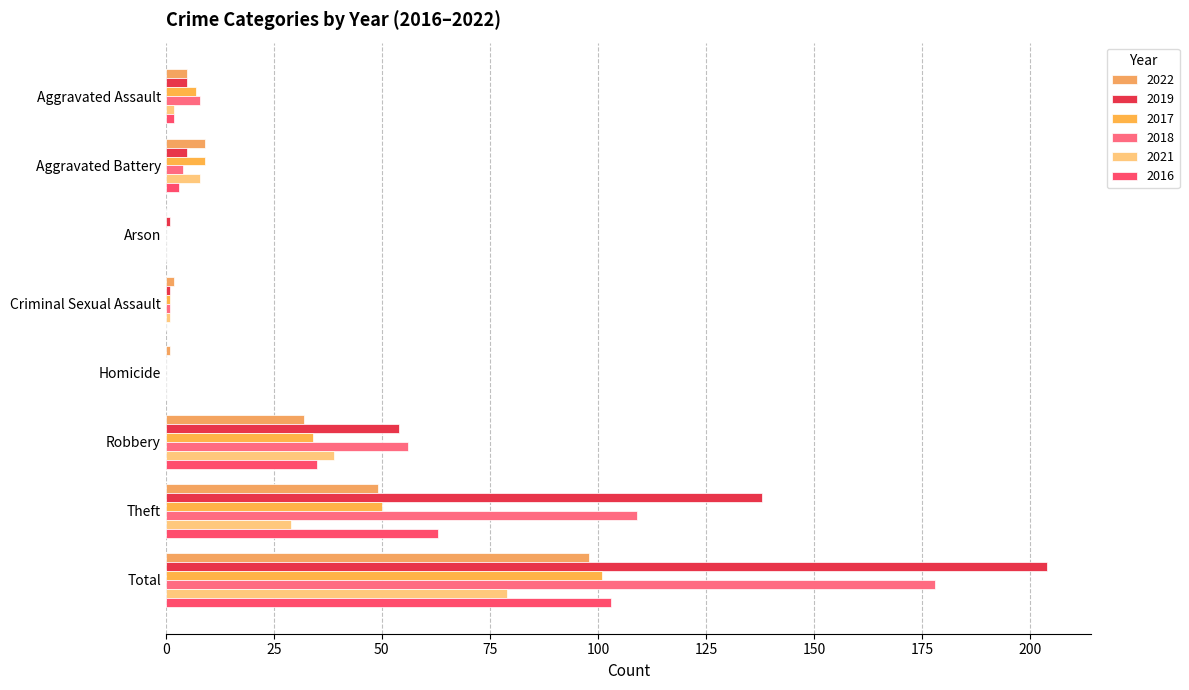

At how many categories does at least one series exceed 186?

1